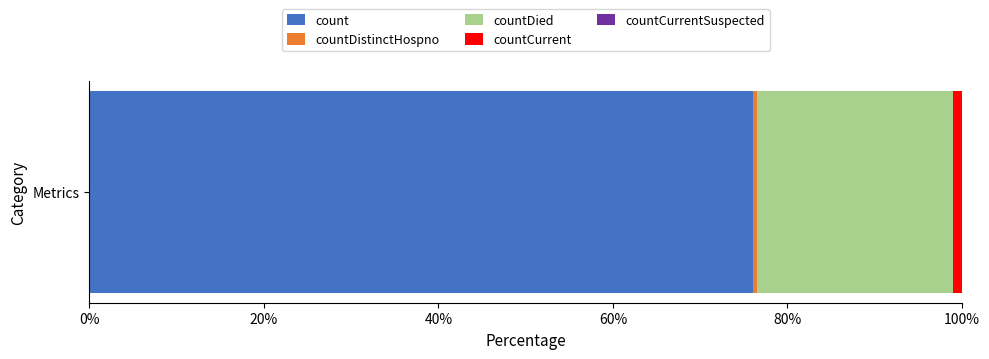

What is the lowest value of the count series?

76.0